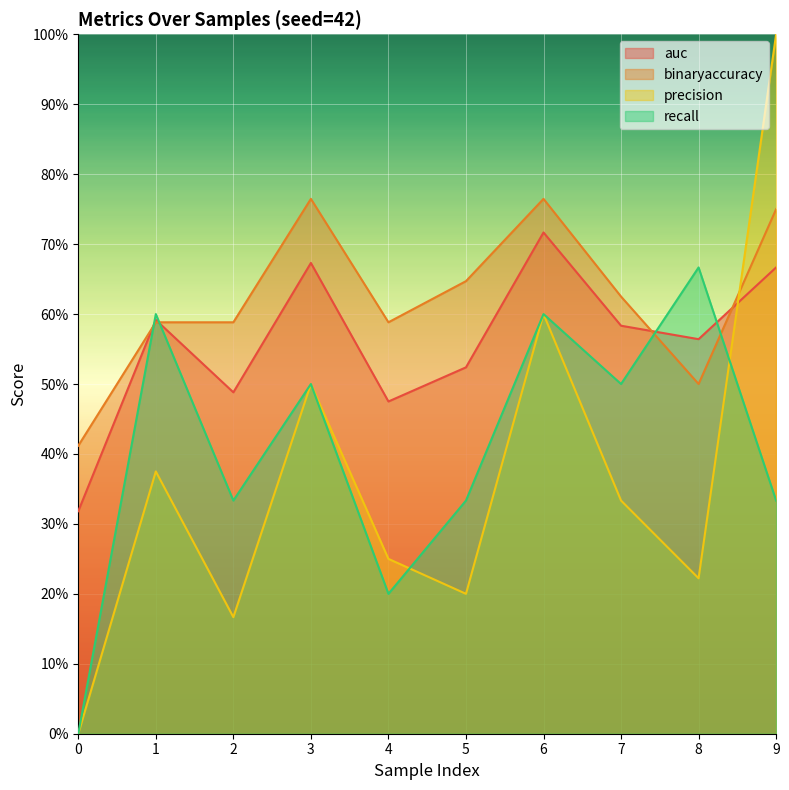

At which category is the sum across all series the highest?

9